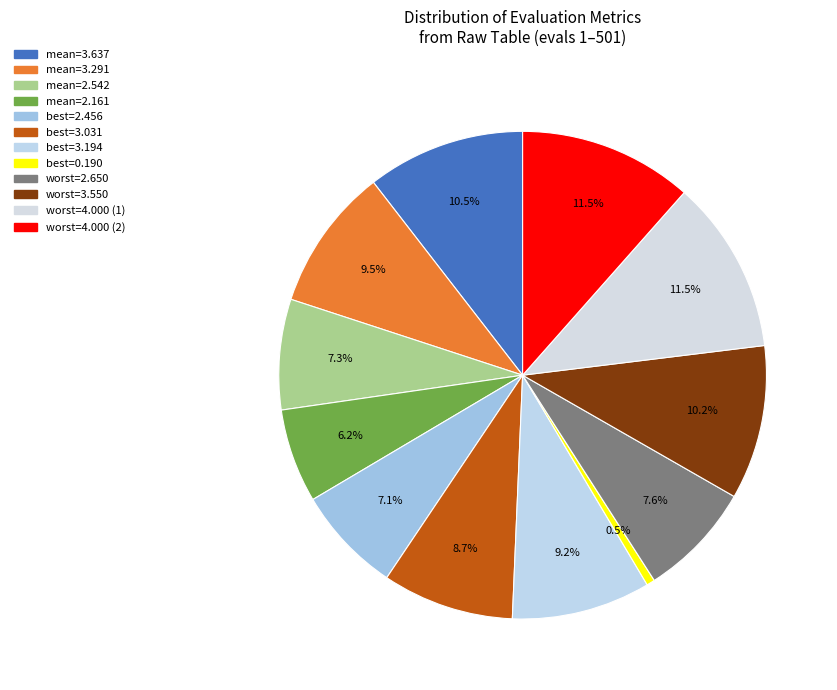

To the nearest percent, what is the difference between the largest and smallest slice percentages?

11%